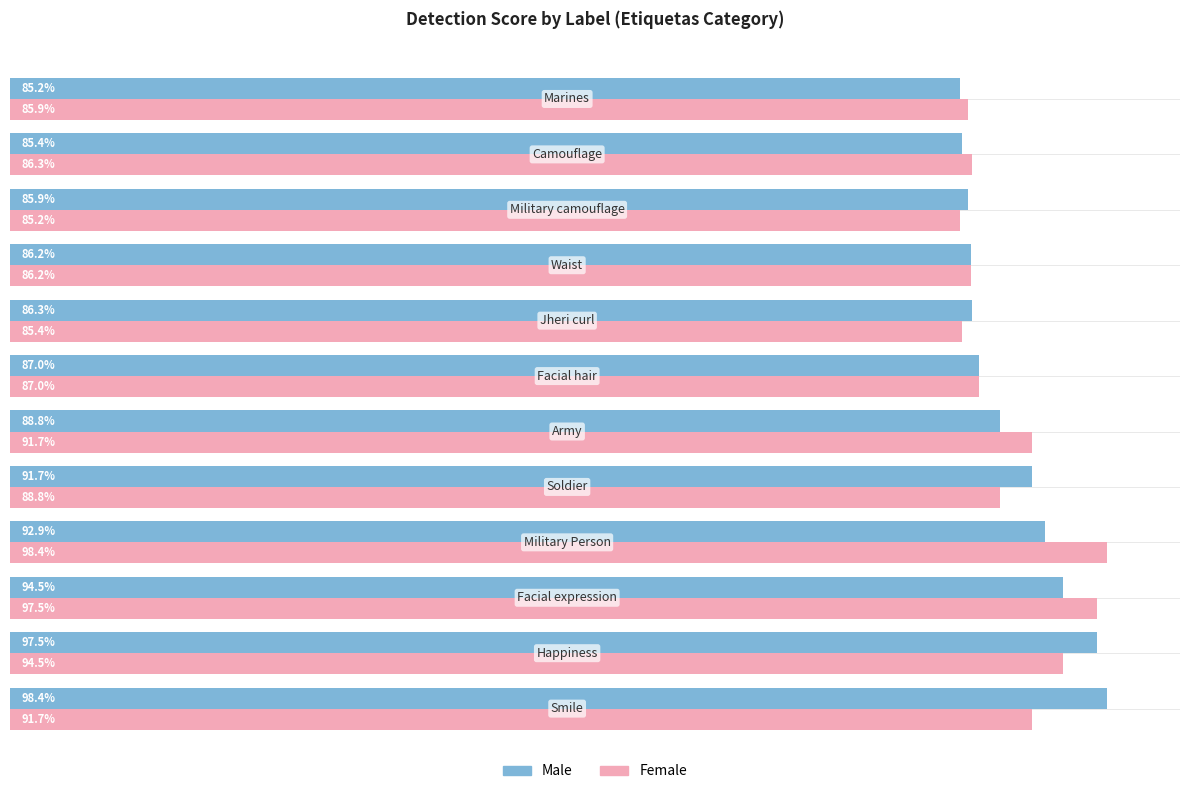

What are all the series names shown in the legend?

Male, Female